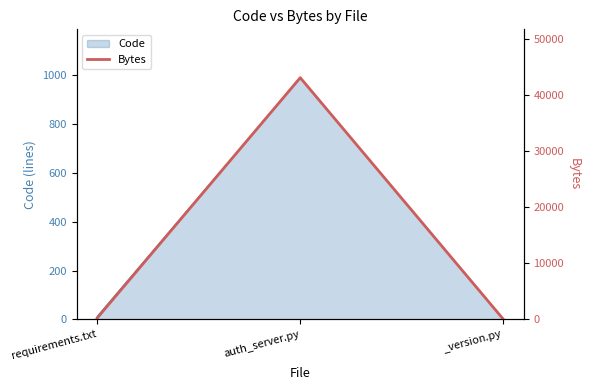

Is it true that Code equals 1674 at auth_server.py?

False